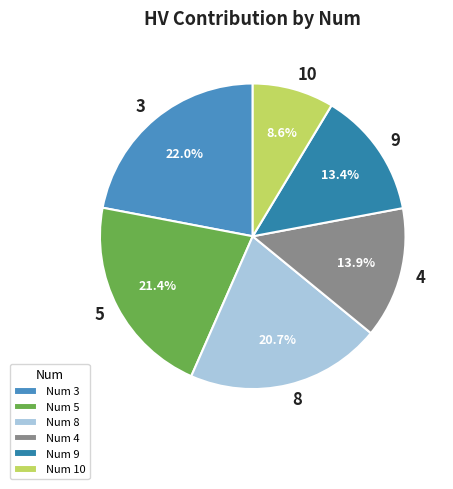

How many segments does this pie chart have?

6